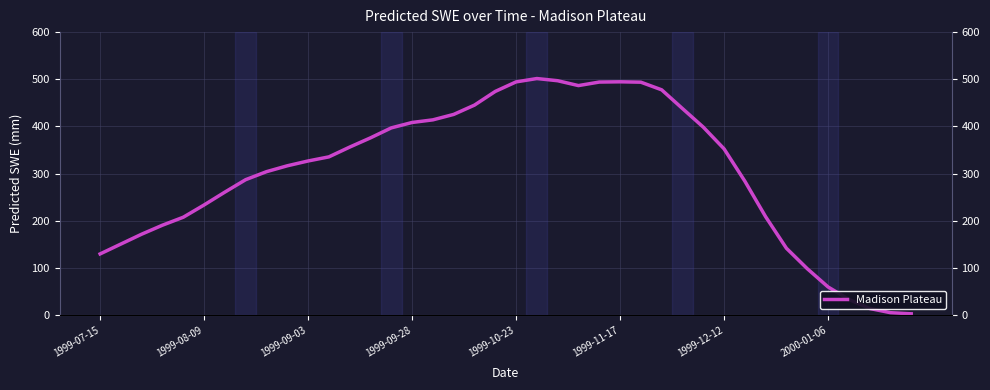

What is the greatest value displayed?

501.5